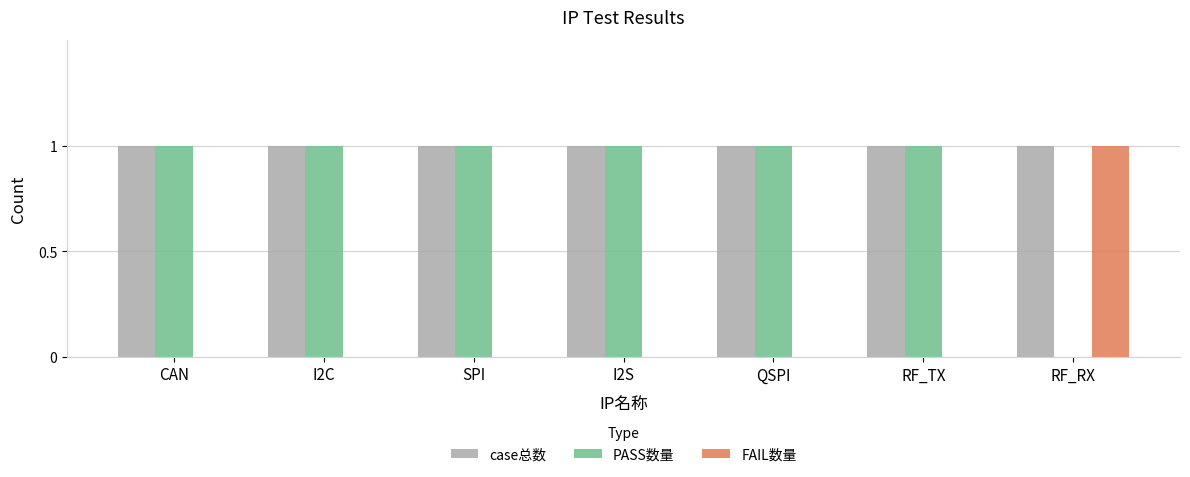

What is the spread (max minus min) of values at SPI?

1